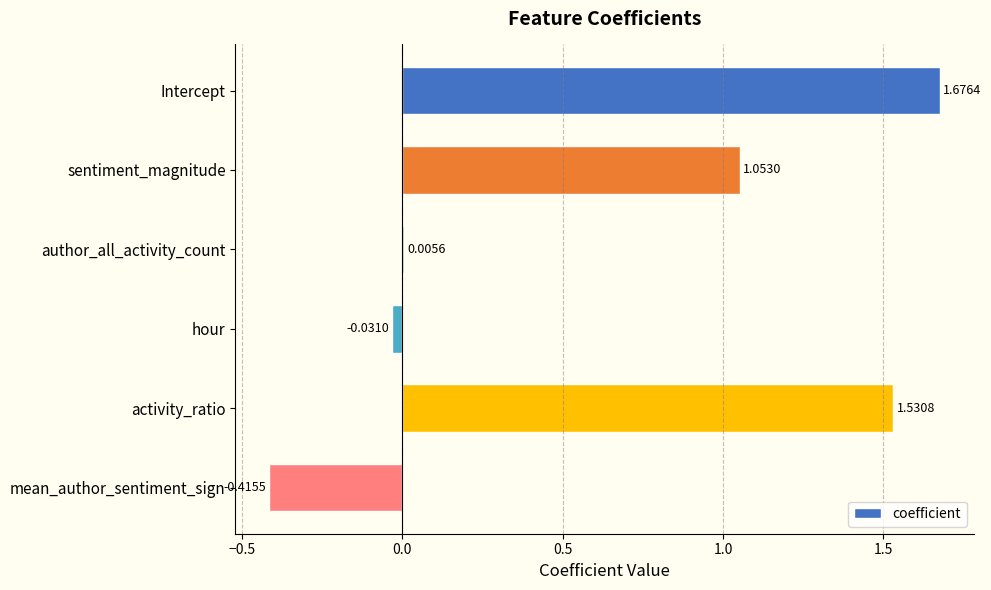

Which category has the highest value across all series?

Intercept